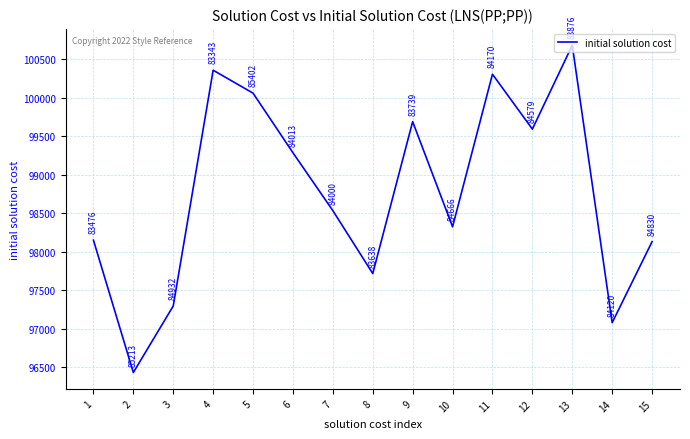

What is the sum of all values?

1481669